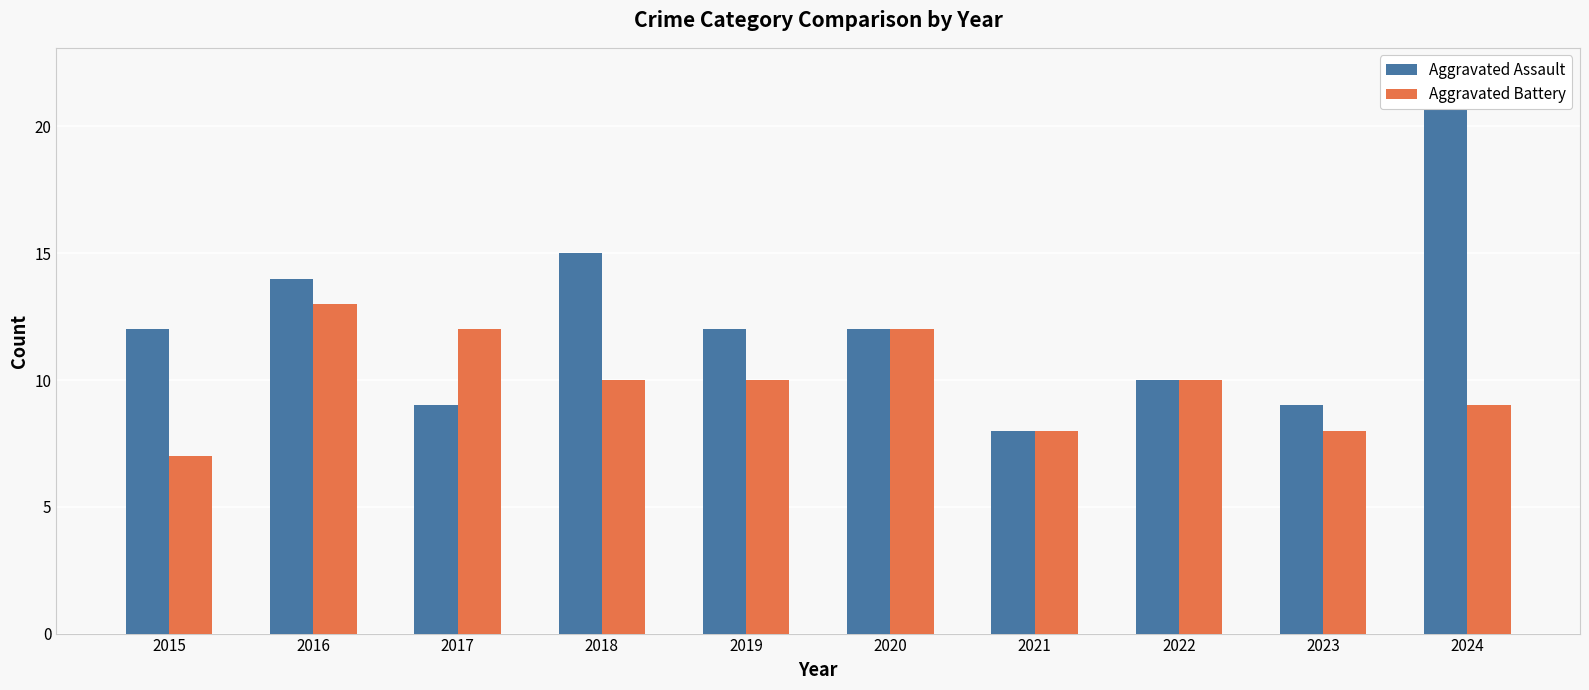

Which series has the largest range (max minus min)?

Aggravated Assault